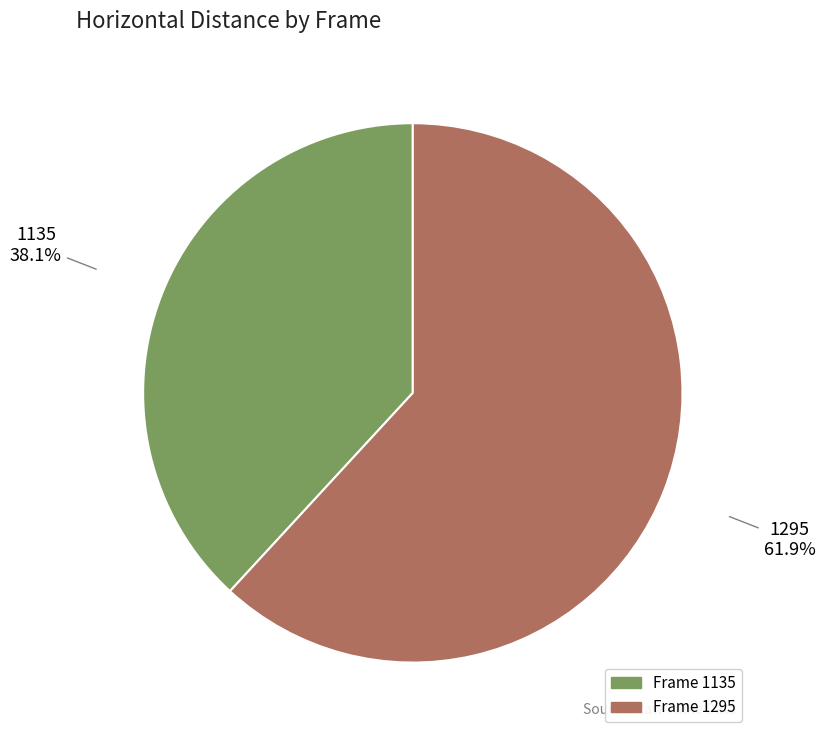

To the nearest percent, what is the difference between the largest and smallest slice percentages?

24%